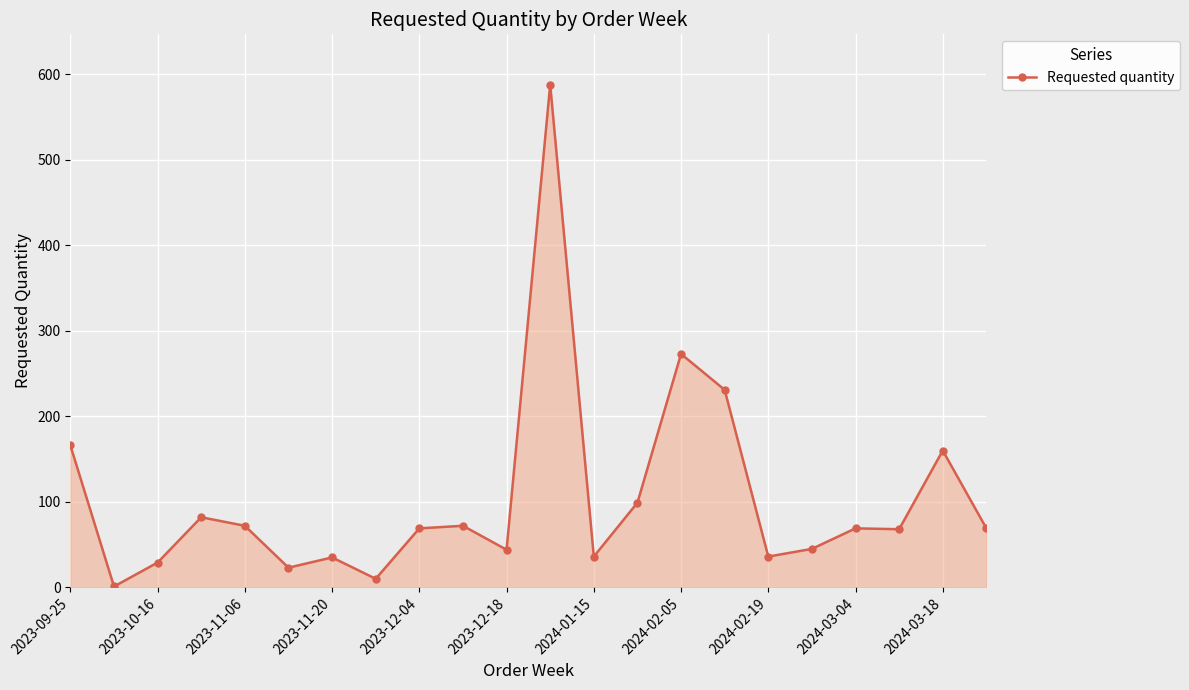

True or false: there are more than 2 points higher than both neighbors.

True